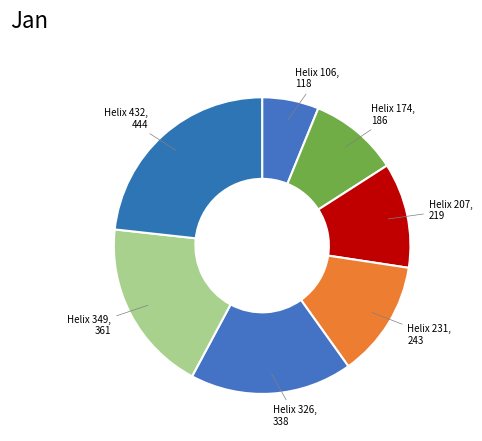

How many slices are in this pie chart?

7